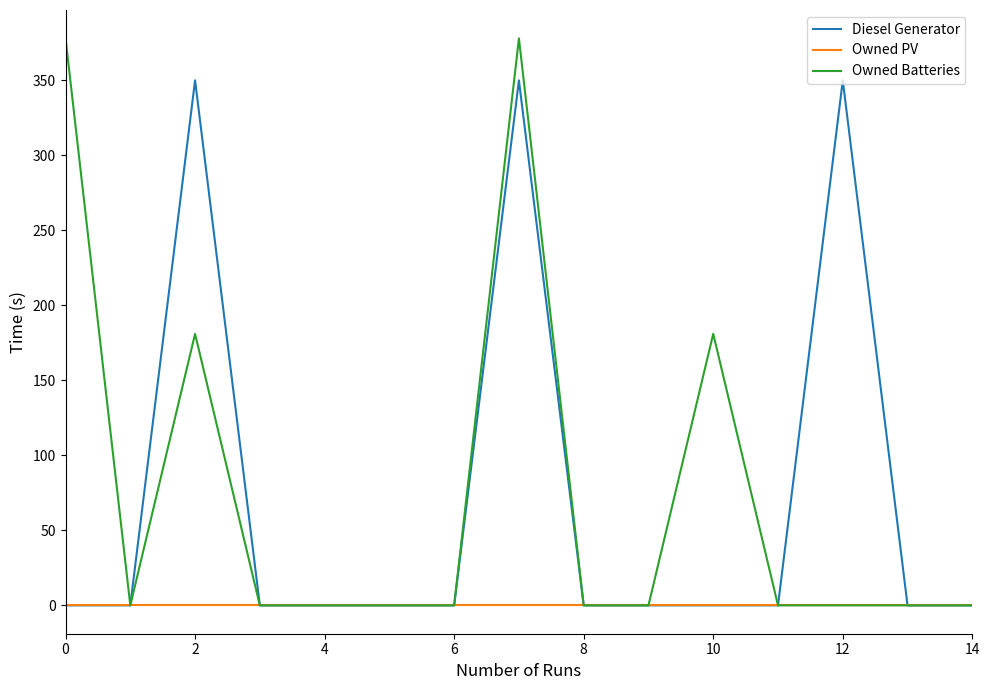

Rank the series by their maximum value, from lowest to highest.

Owned PV, Diesel Generator, Owned Batteries